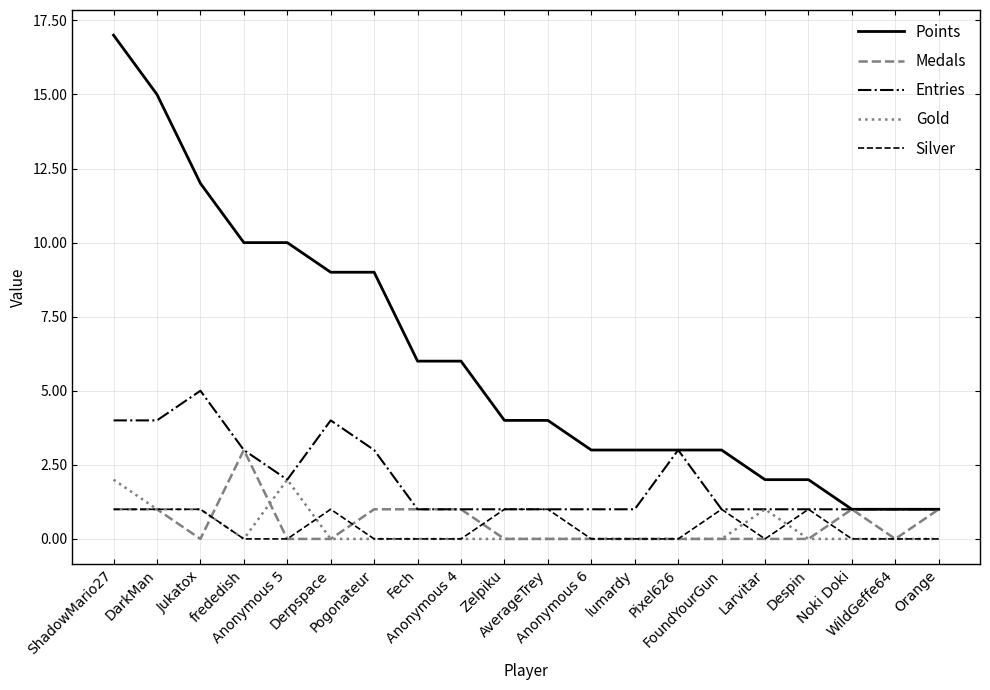

What is the difference between the highest and lowest values at DarkMan?

14